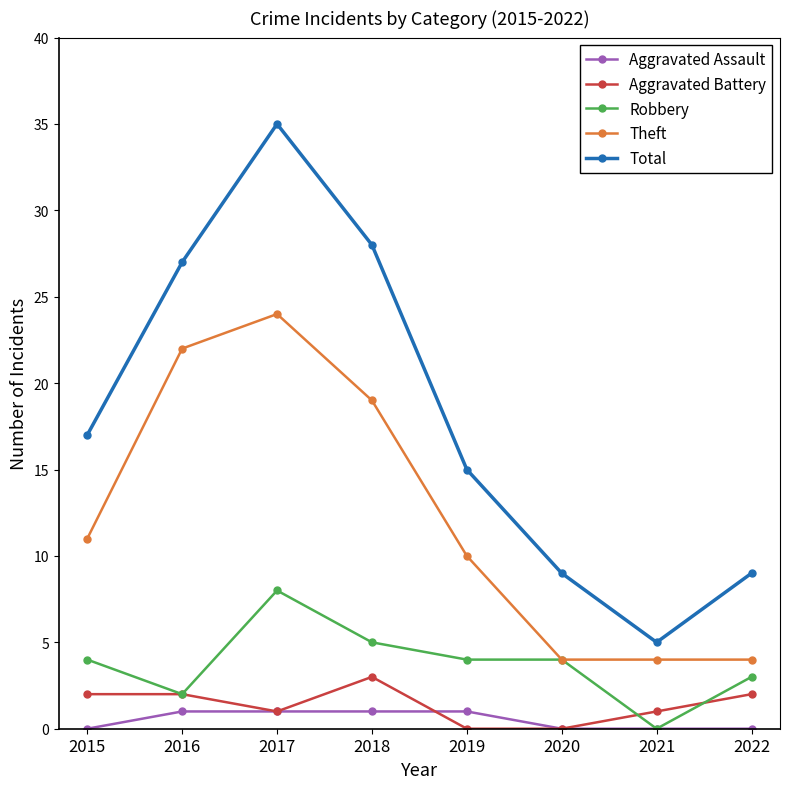

Rank the series by their maximum value, from lowest to highest.

Aggravated Assault, Aggravated Battery, Robbery, Theft, Total